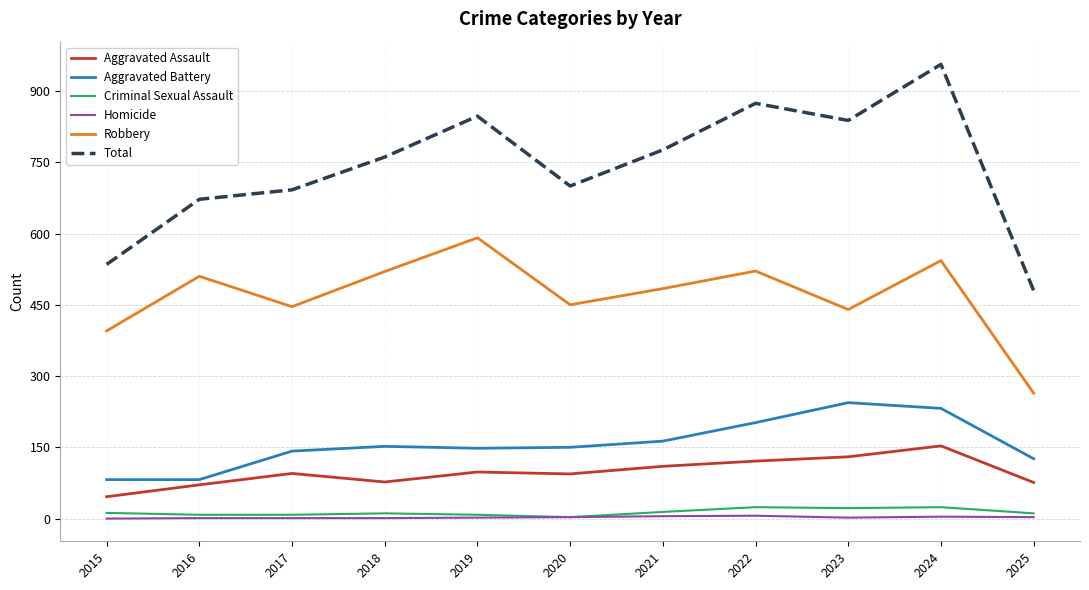

At which category is the sum across all series the highest?

2024